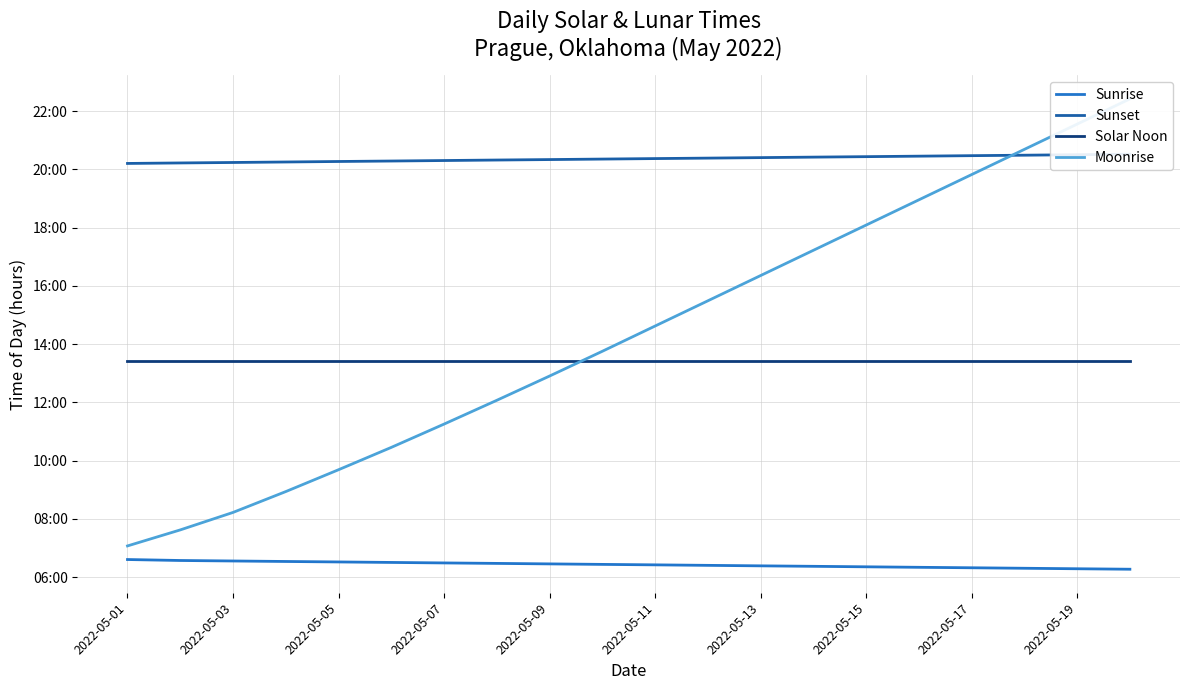

What is the average value of the Sunrise series?

6.4